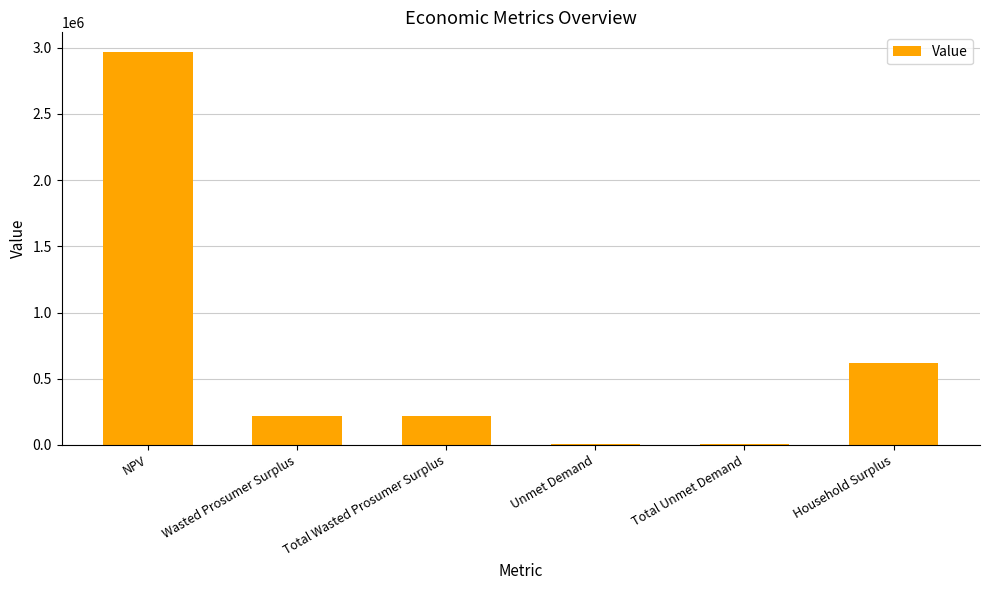

What is the maximum value shown in the chart?

2967471.9